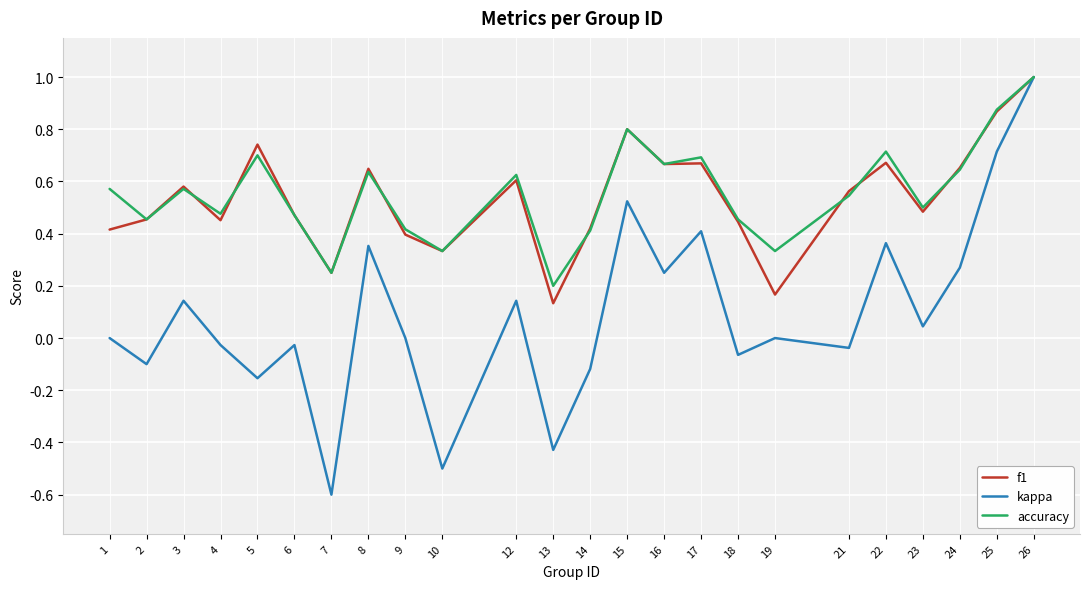

Which series has the largest range (max minus min)?

kappa